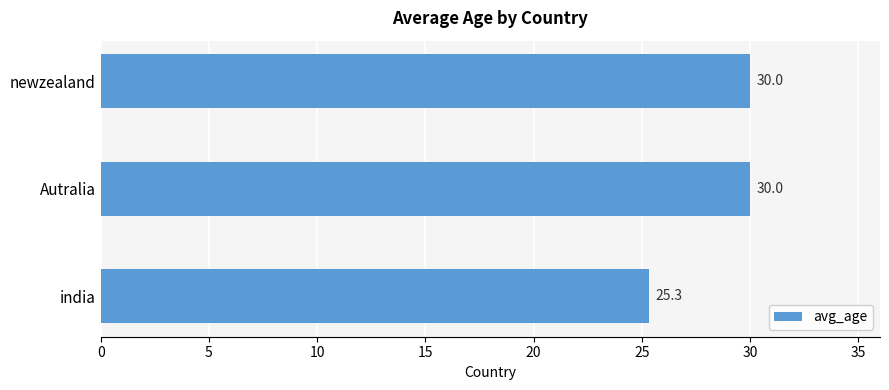

The chart shows a value of 30.0 at newzealand. True or false?

True